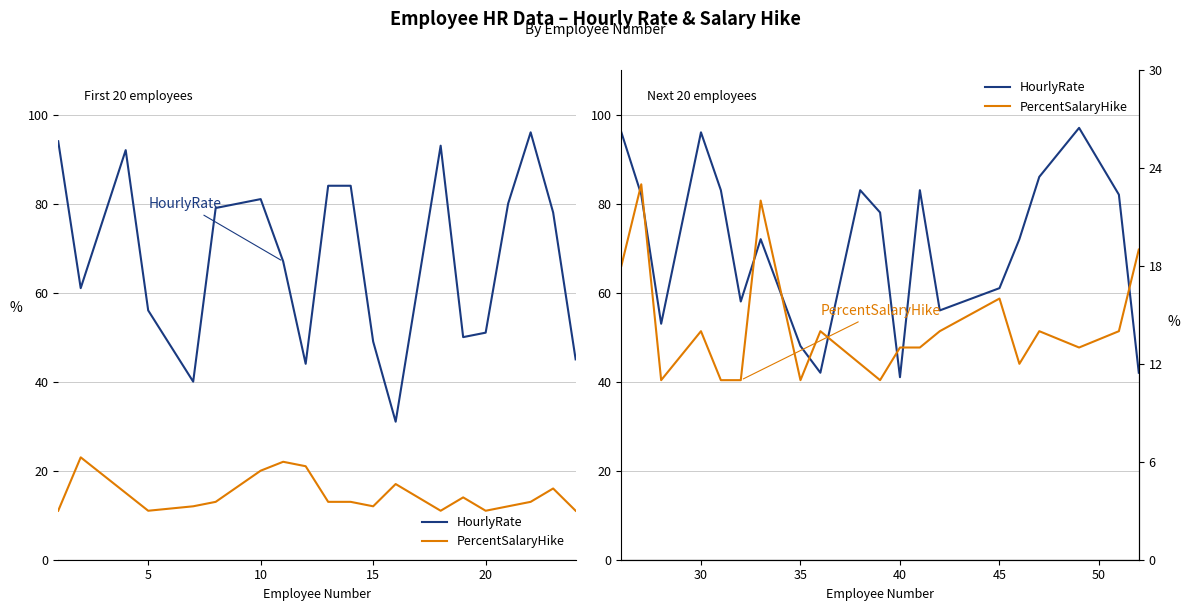

Which series has the largest range (max minus min)?

HourlyRate